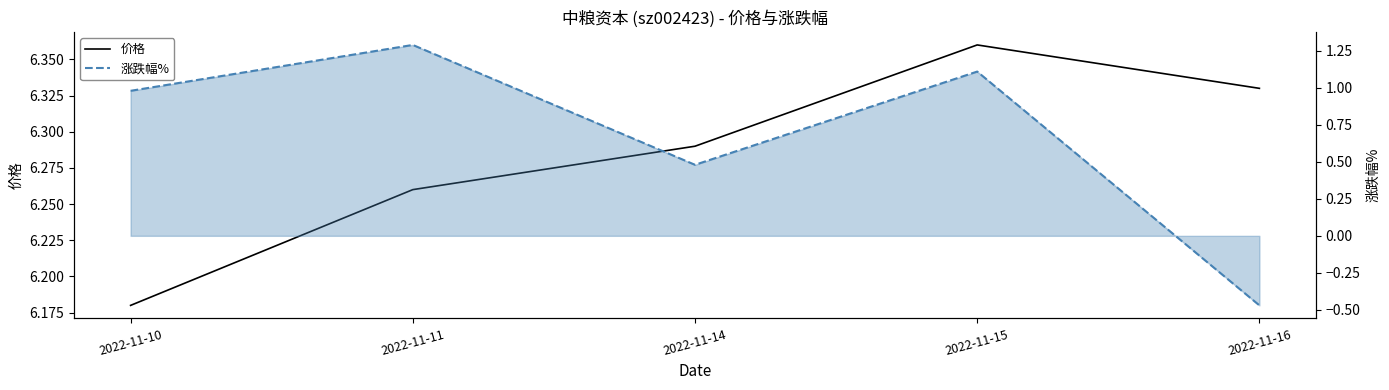

Between 2022-11-11 and 2022-11-14, which is larger?

2022-11-14